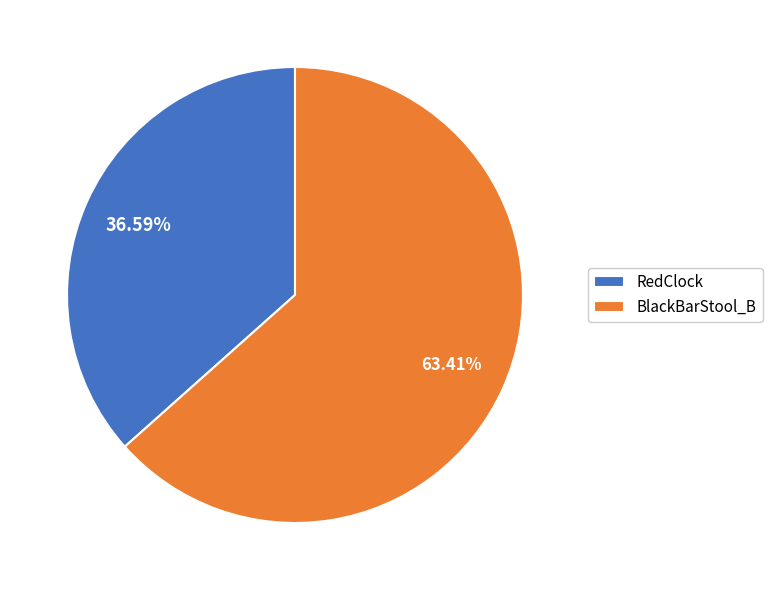

What percentage is NOT represented by BlackBarStool_B?

36.6%